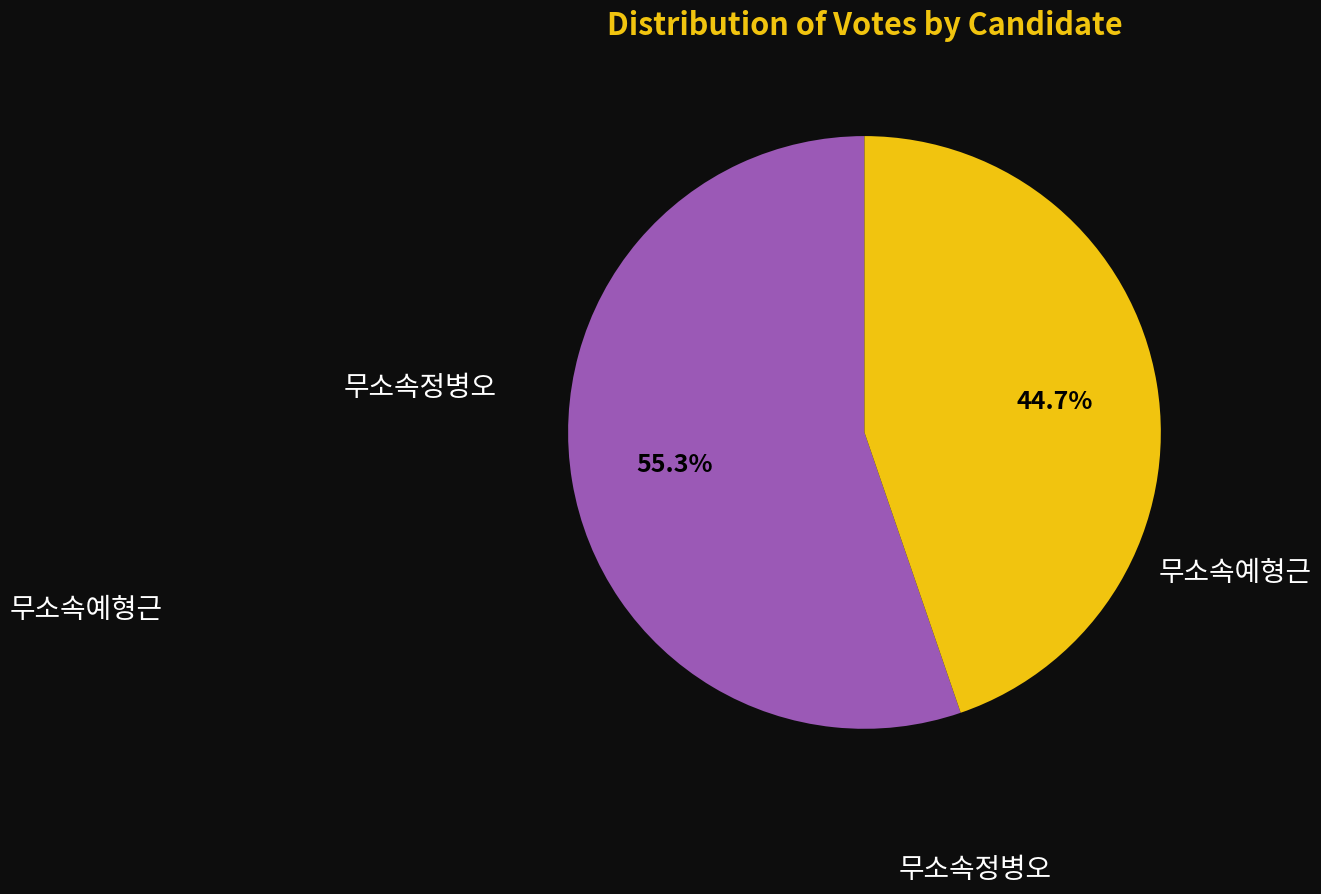

Does any single category account for the majority?

Yes